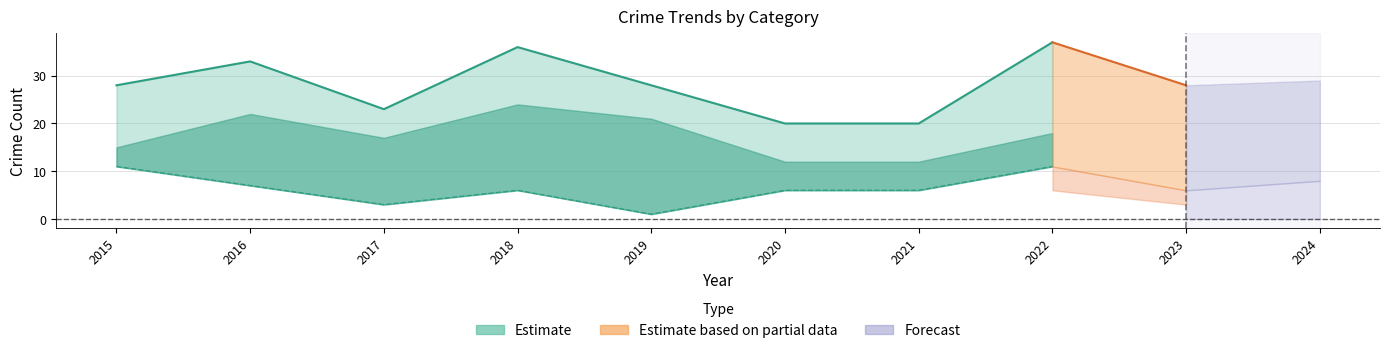

What is the difference between the Aggravated Assault values at 2019 and 2023?

2